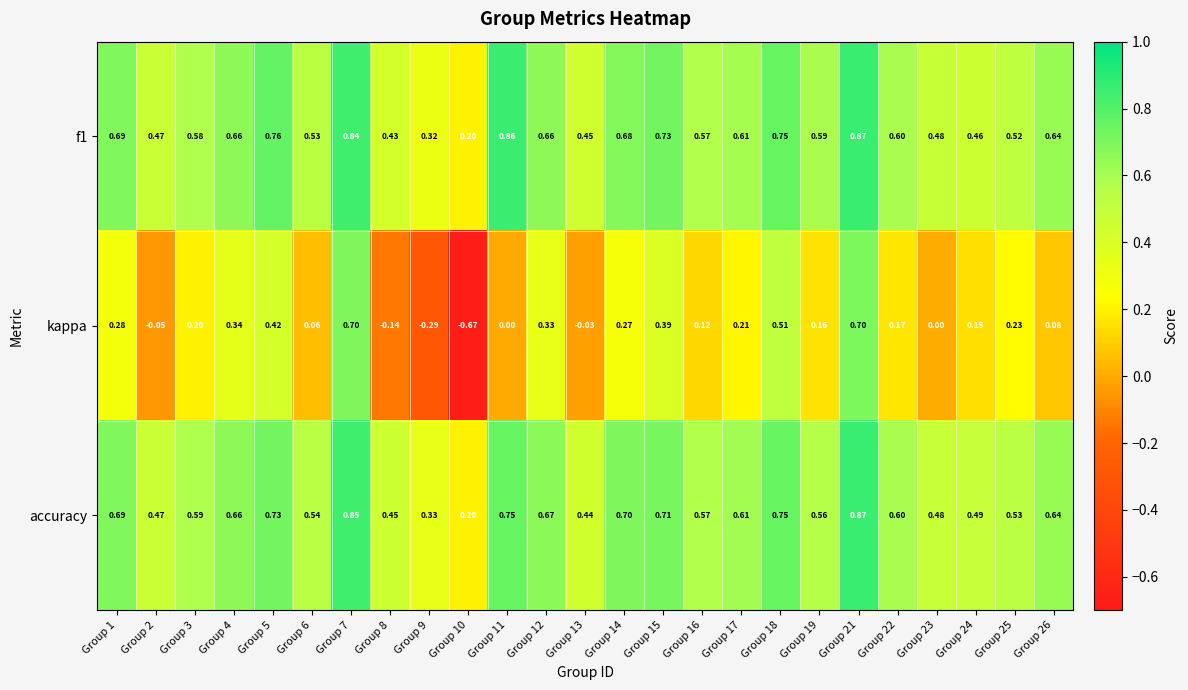

Which series has the largest range (max minus min)?

kappa